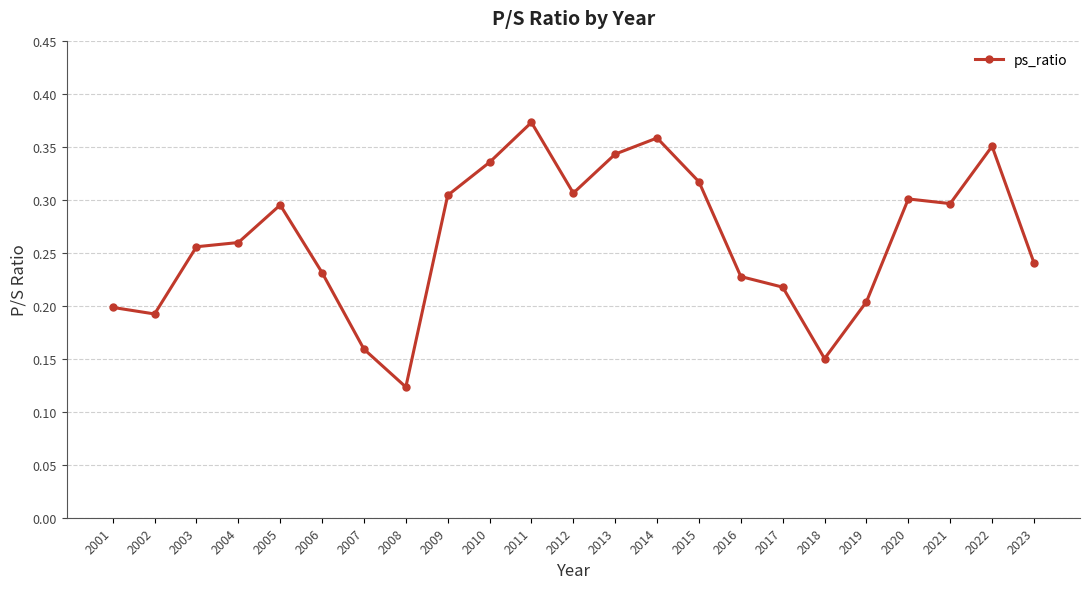

Which has a higher value, 2021 or 2004?

2021